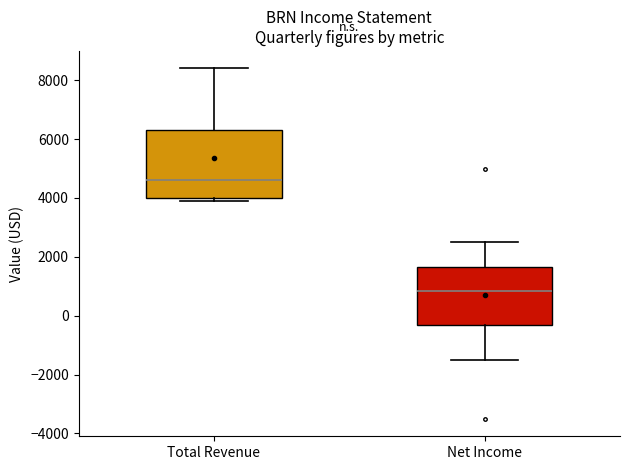

Reading left to right, transcribe this box plot: for each box, give where its median line is, the range the box spans, and where its two whiskers end, as read against the y-axis. The values are not printed on the chart, so give them approximately, as read against the axis.

Total Revenue: median 4600, box 4000 to 6400, whiskers 4000 (just below the box's lower edge) to 8400
Net Income: median 800, box -200 to 1600, whiskers -1400 to 2600